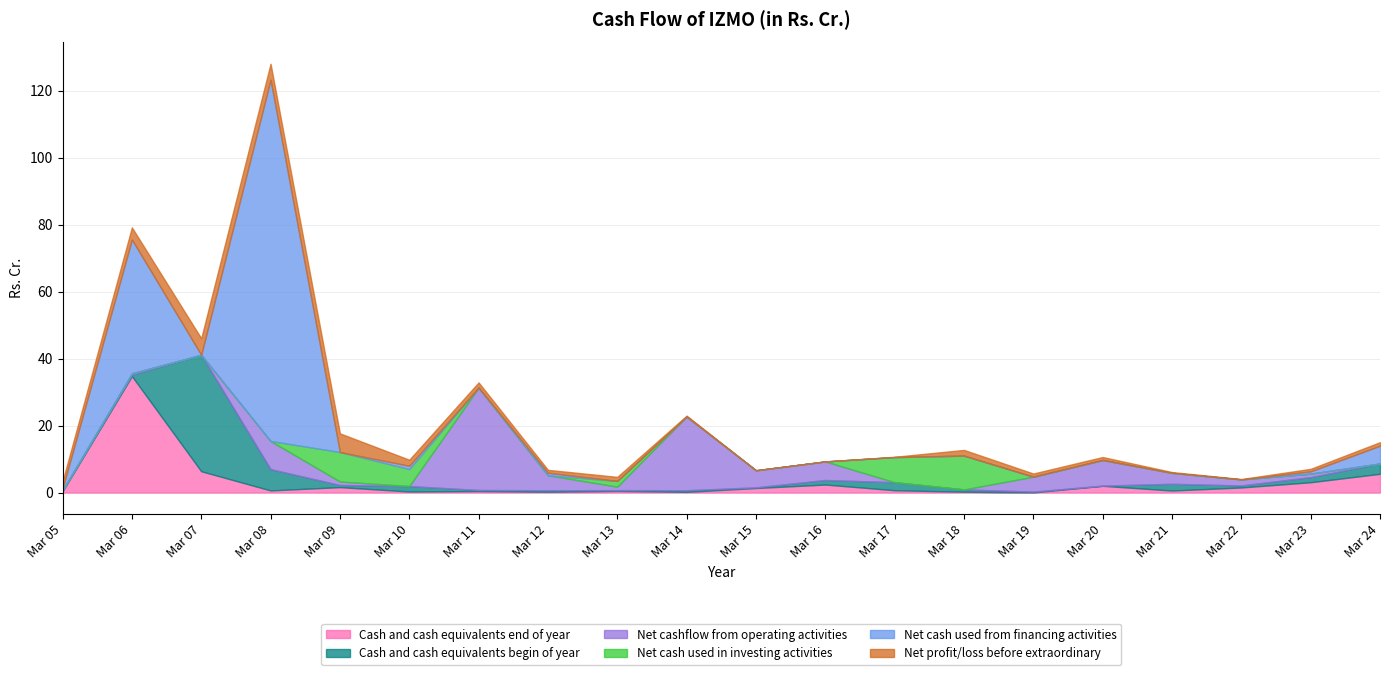

Which category has the lowest value in the Cash and cash equivalents begin of year series?

Mar 20